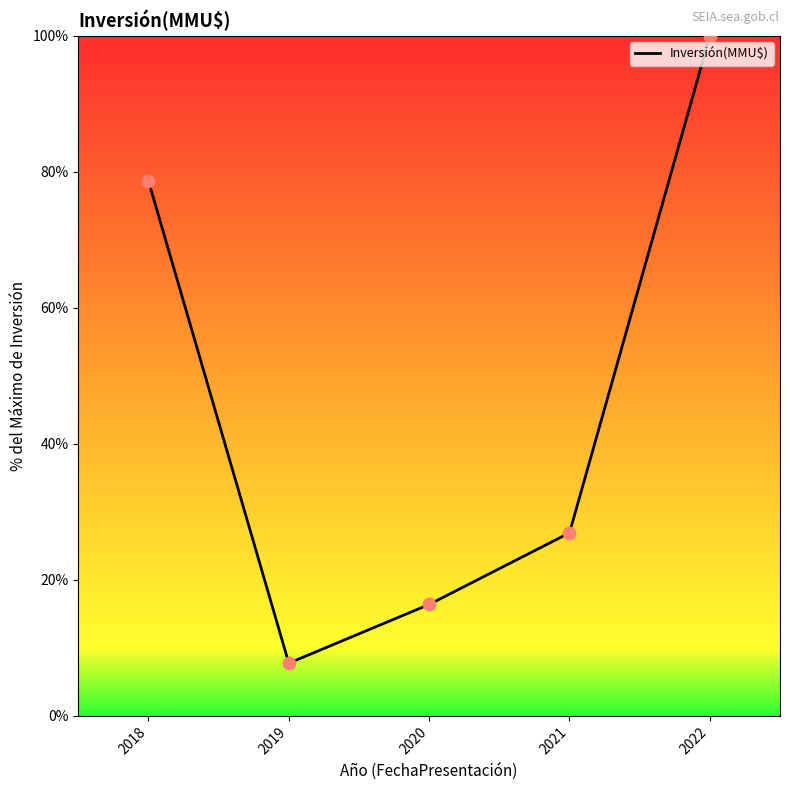

Between 2020 and 2022, which is larger?

2022